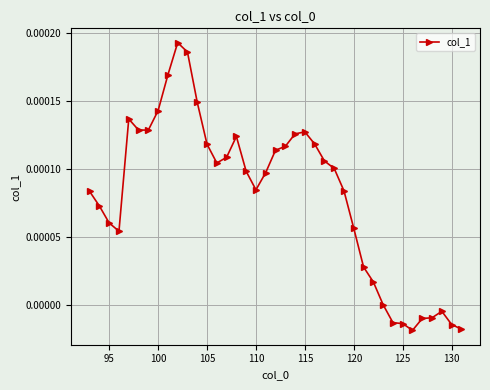

How many series are shown in this chart?

1